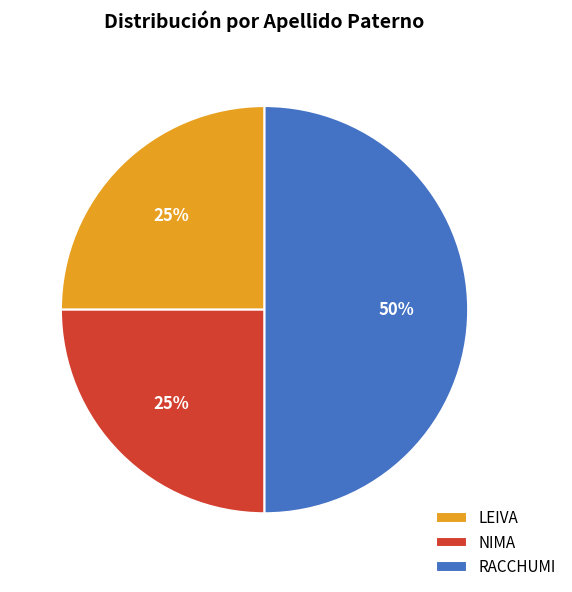

The RACCHUMI slice represents 50% of the pie. True or false?

True